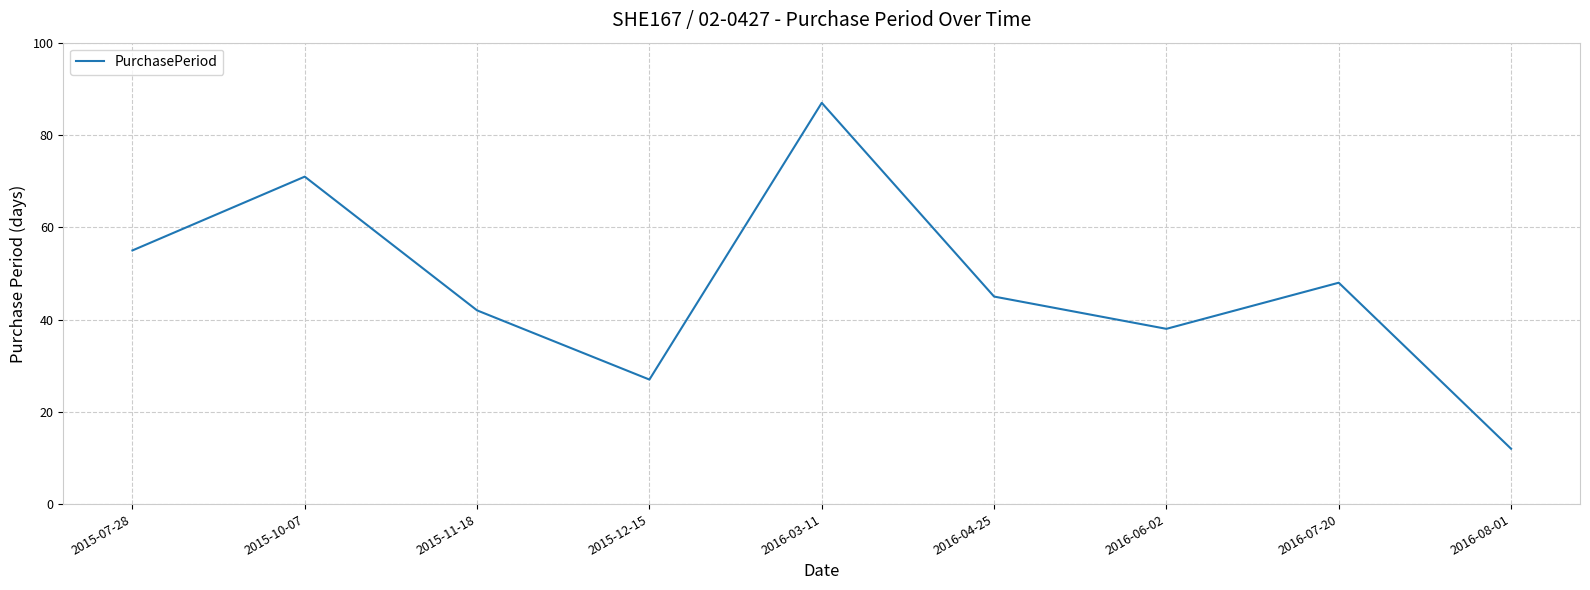

What position from the right is 2015-12-15?

6